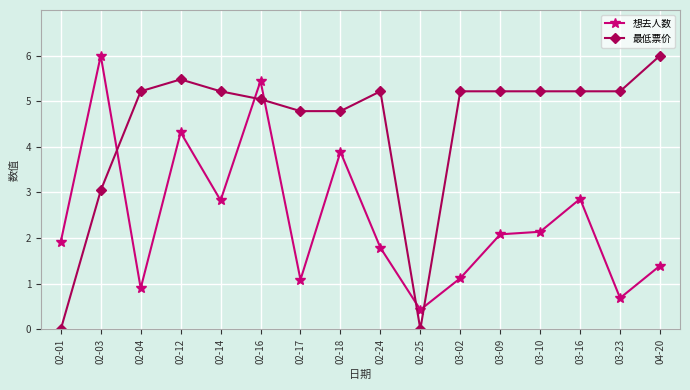

What is the difference between the second highest and second lowest values in the 想去人数 series?

4.8